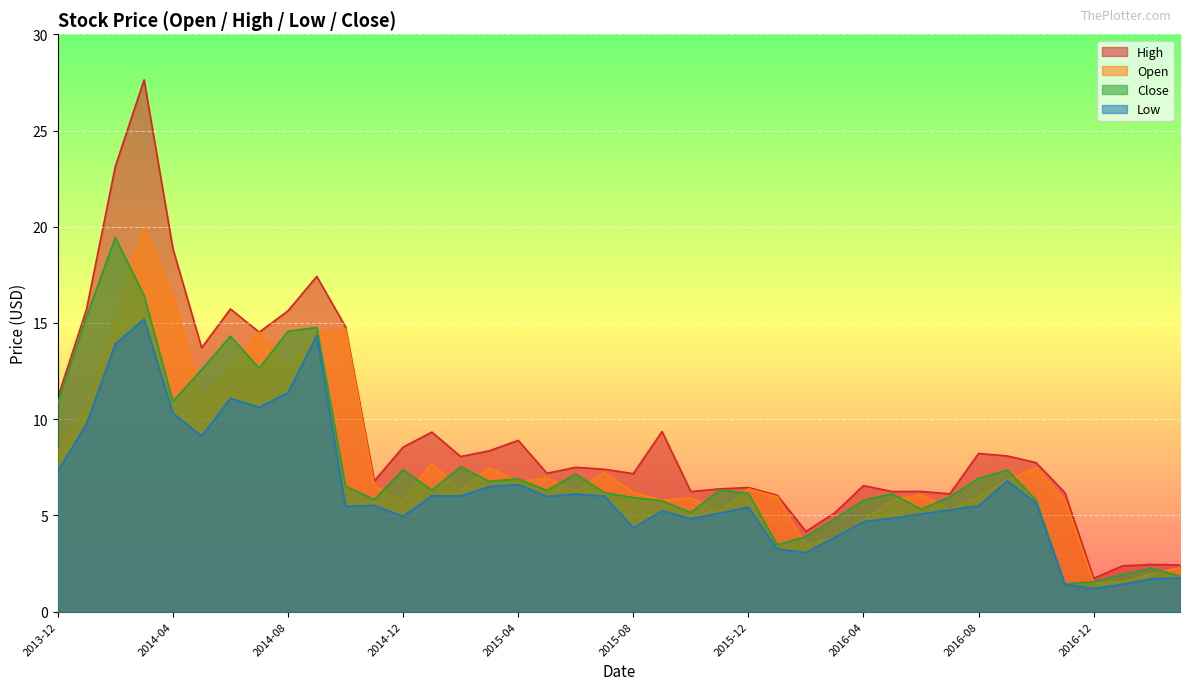

After their last crossing, which series has the higher values: Close or Open?

Open